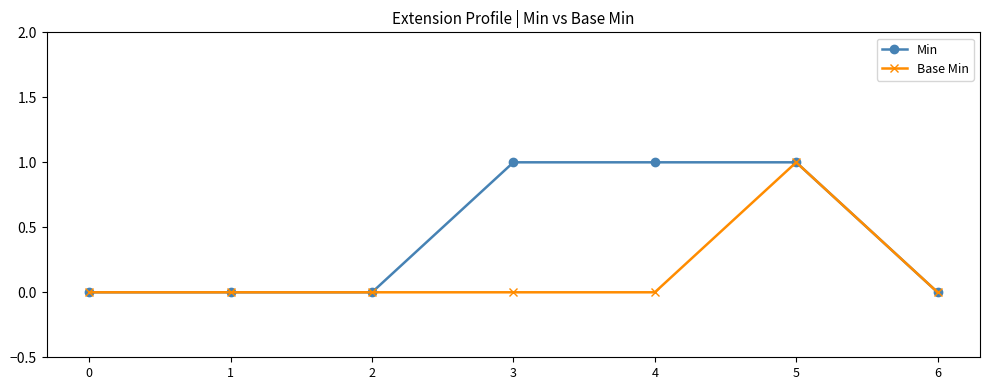

How many Base Min values are between 0 and 1?

7